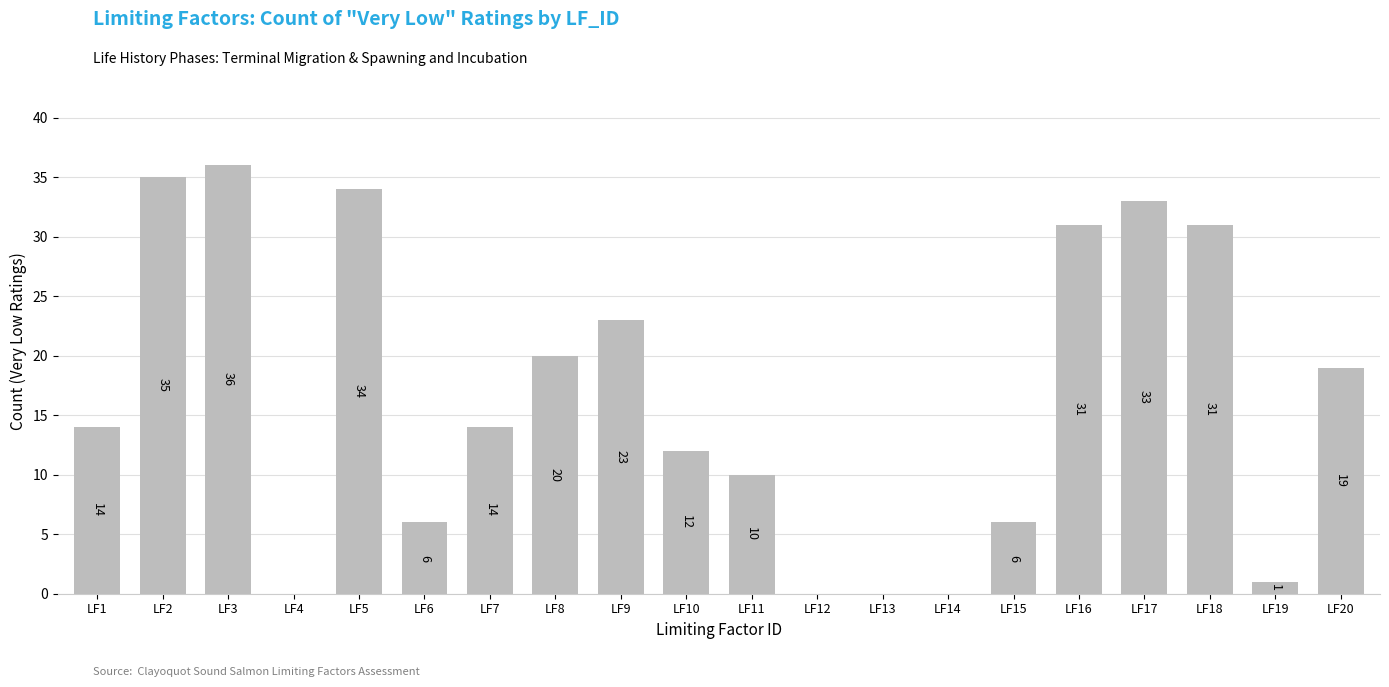

Where is the data nearest to the value 18?

LF20